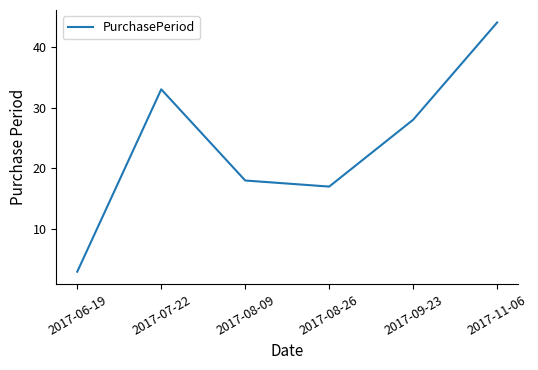

What is the sum of all values?

143